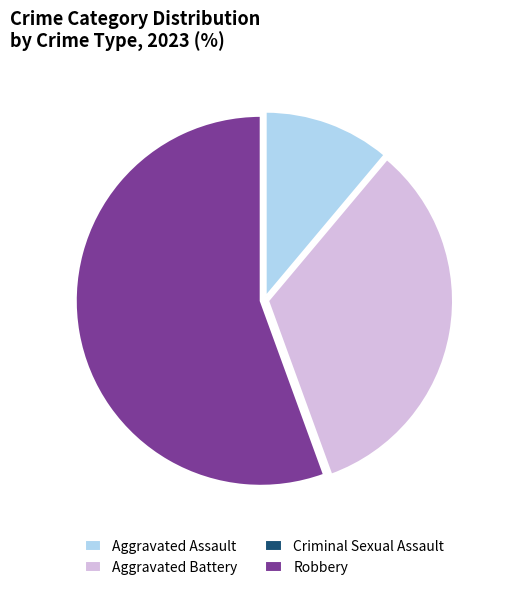

Does any single category account for the majority?

Yes